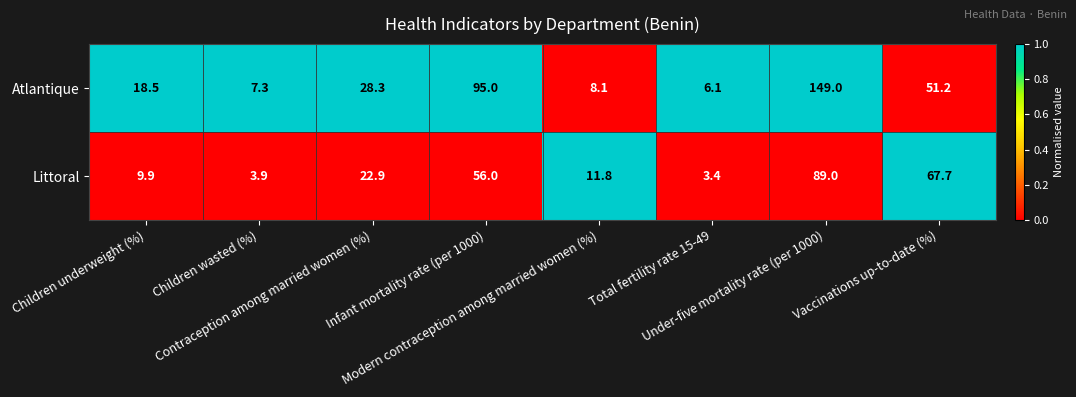

List the series in order of their overall mean, highest first.

Atlantique, Littoral